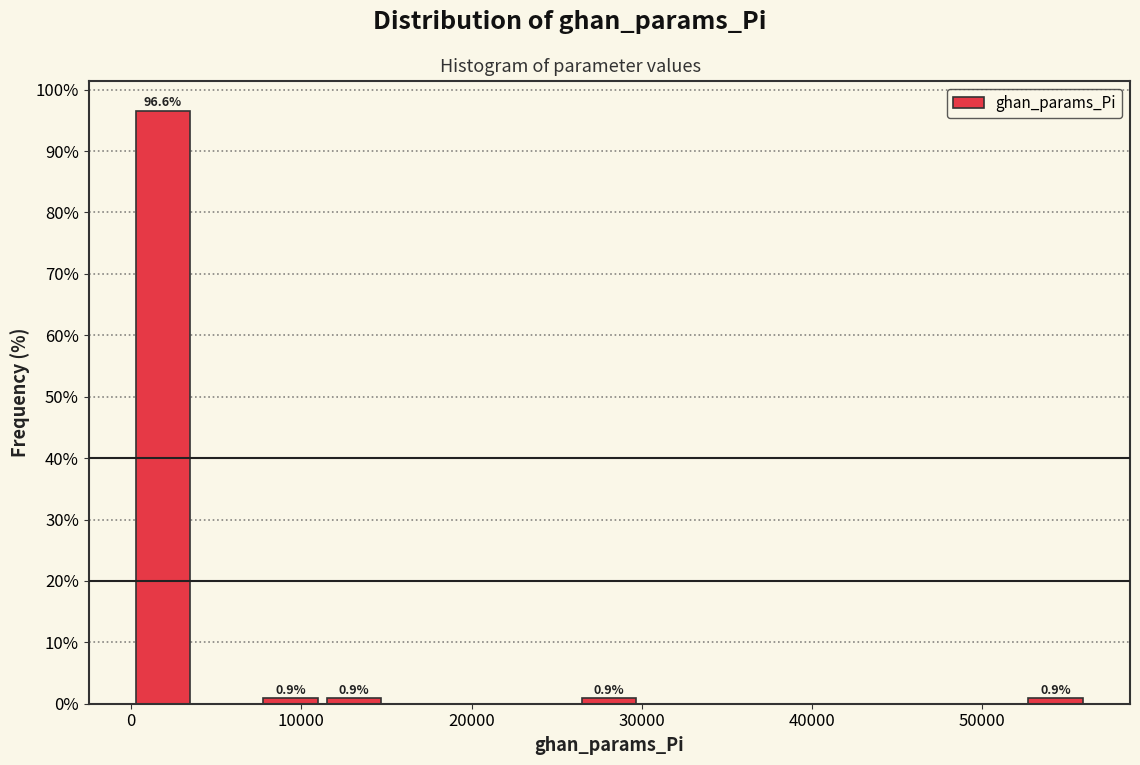

Around what value on the x-axis is the tallest bar? Give the approximate position of its centre, as read against the axis.

2000